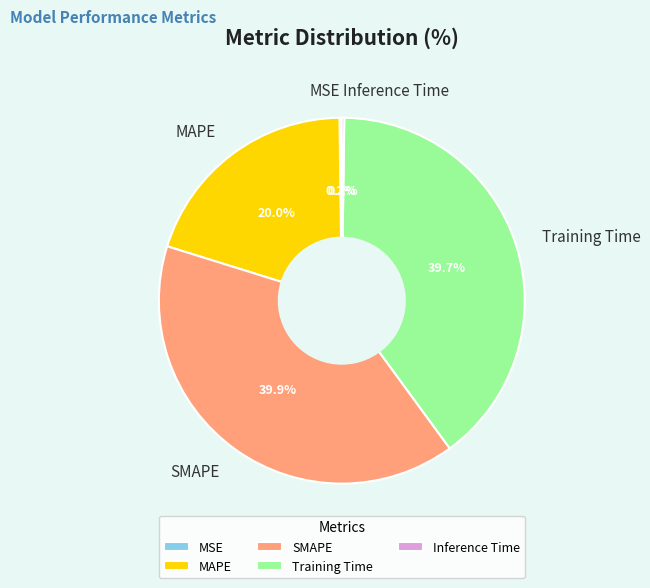

What is the total percentage of Training Time and MAPE?

59.7%